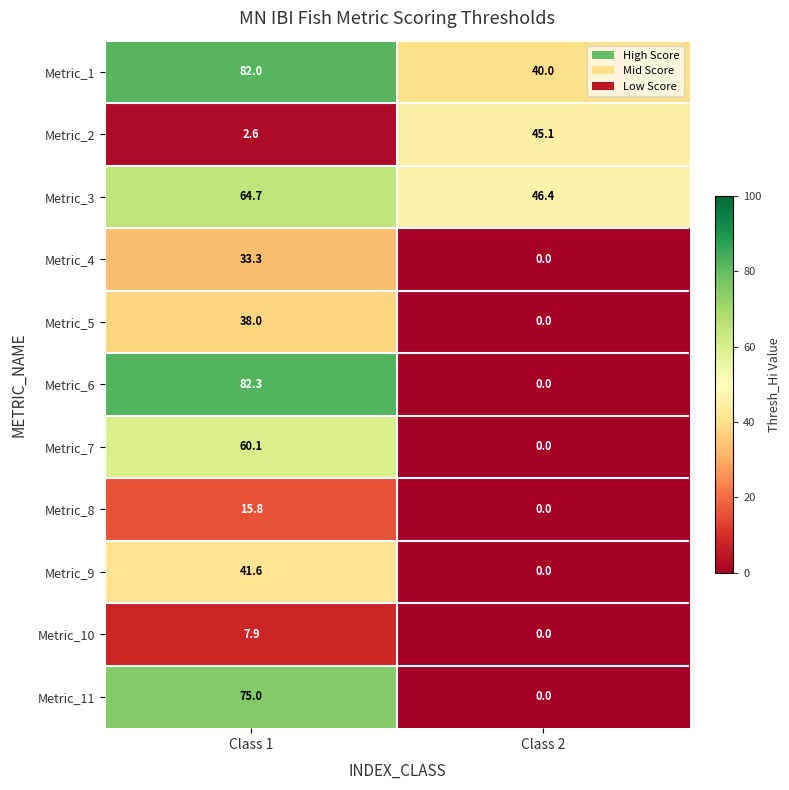

What is the sum of the Metric_6 values at Class 1 and Class 2?

82.3